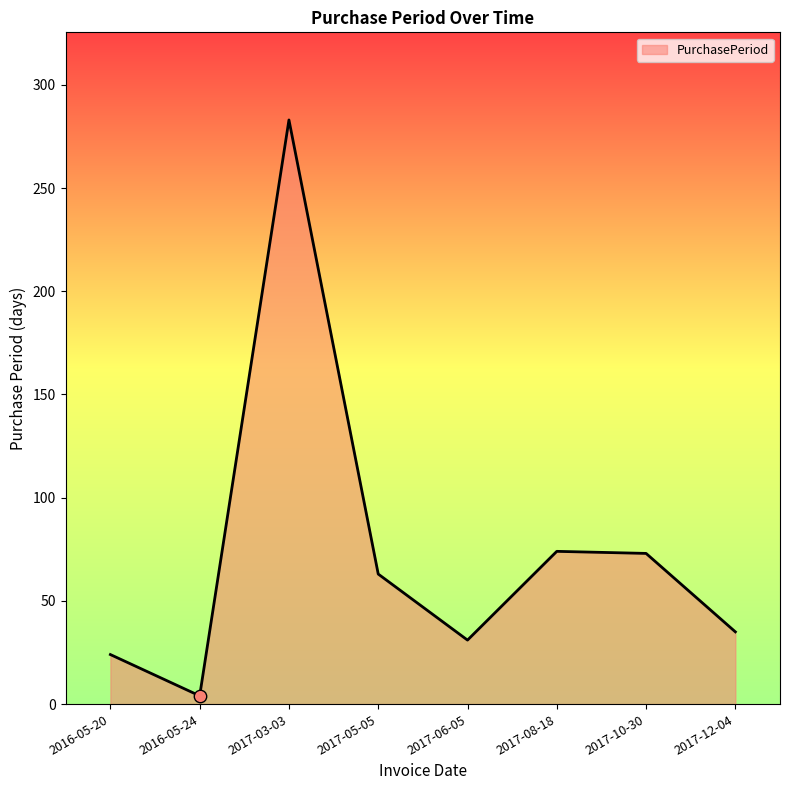

What is the change in value from 2017-06-05 to 2017-08-18?

+43